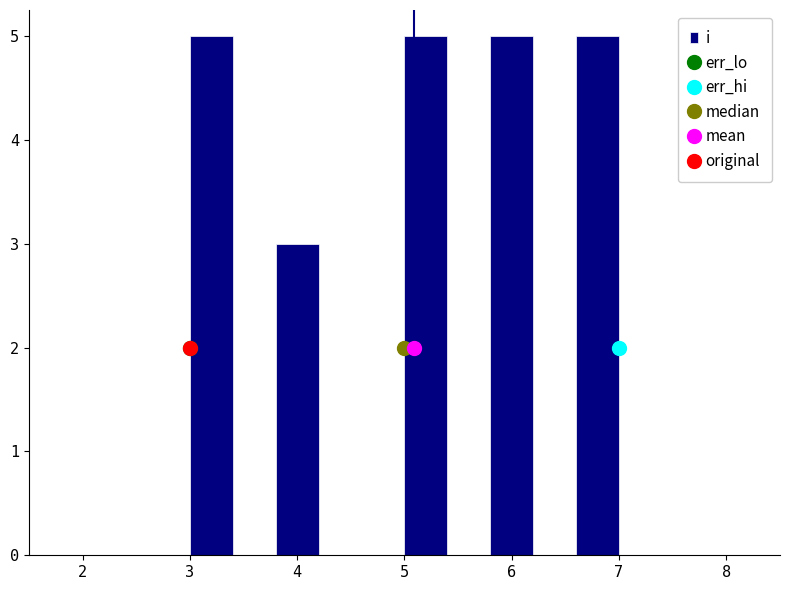

How tall is the bar that spans 3.0 to 3.4 on the x-axis? The values are not printed on the chart, so give them approximately, as read against the axis.

5